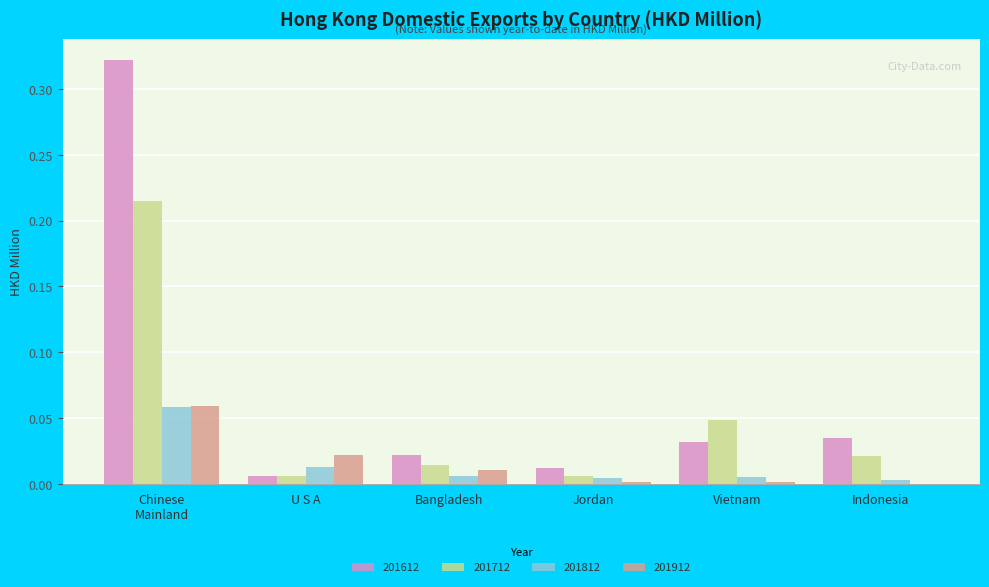

What is the sum of all 201612 values?

0.4